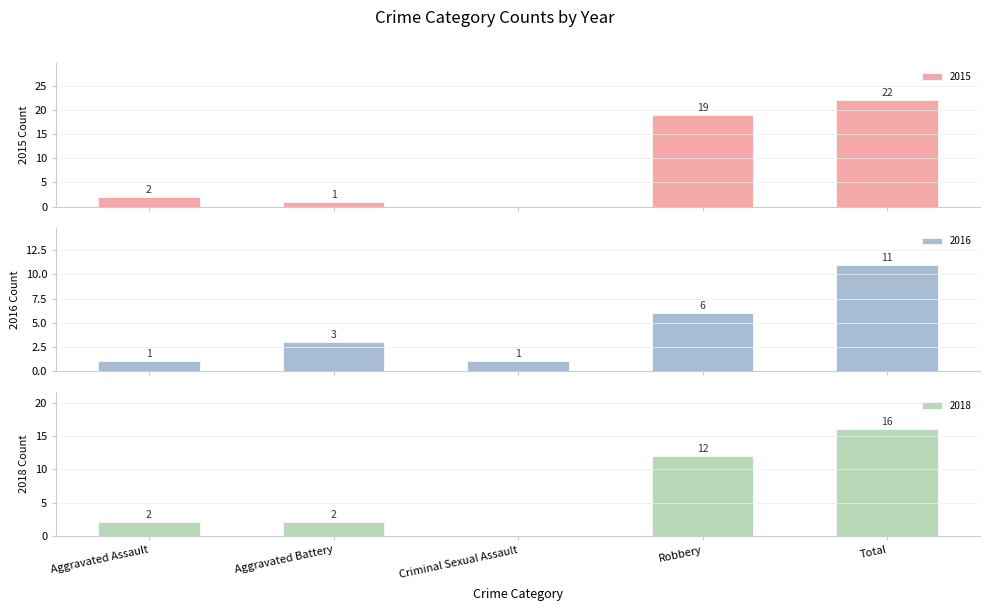

Which series has the largest total across all categories?

2015